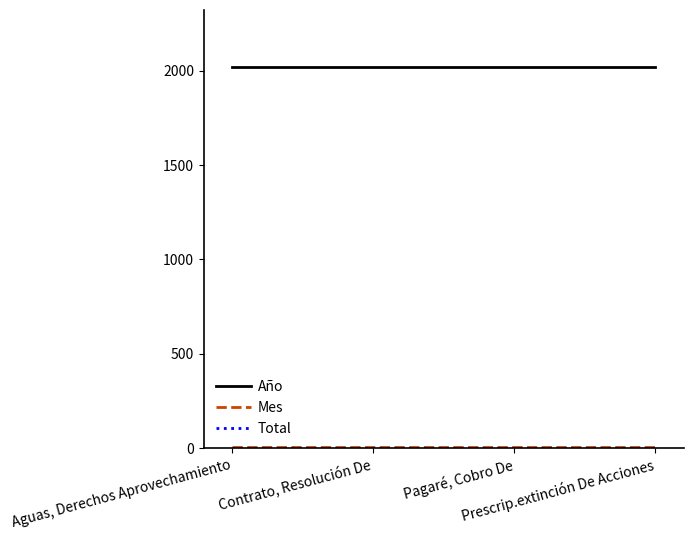

At how many categories does at least one series exceed 690?

4